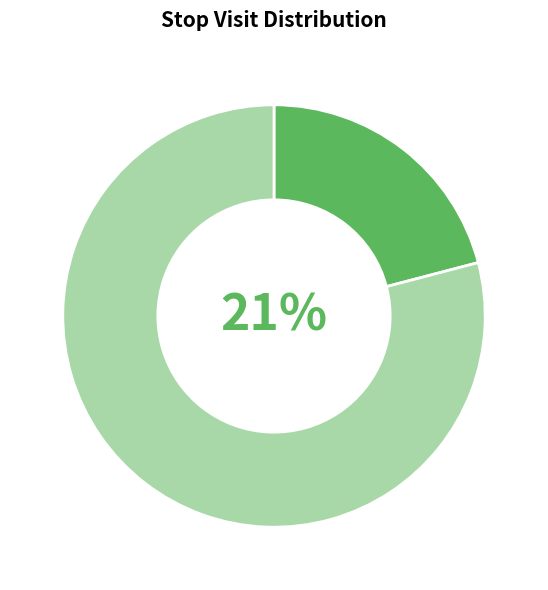

Is it true that 0 is 21% of the pie?

True